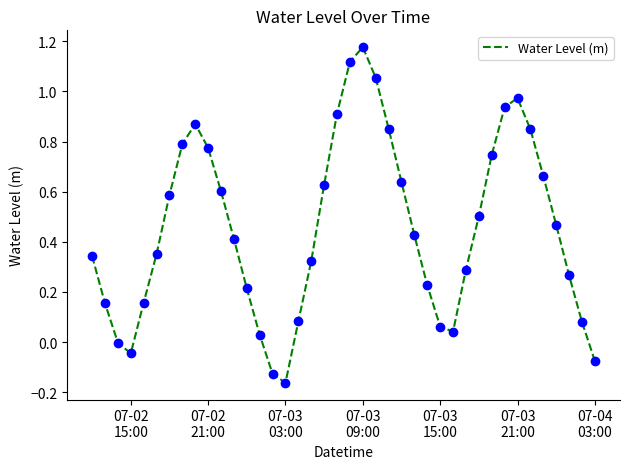

What is the difference between the maximum and minimum values?

1.3